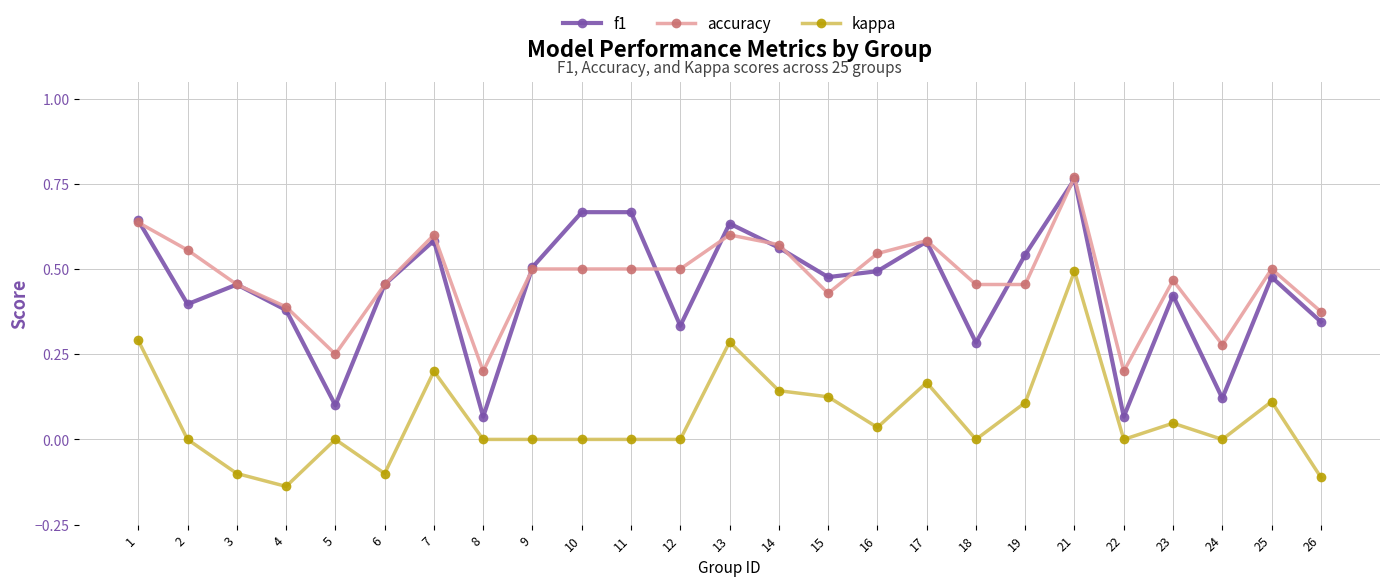

At which category does kappa reach its first local peak?

5